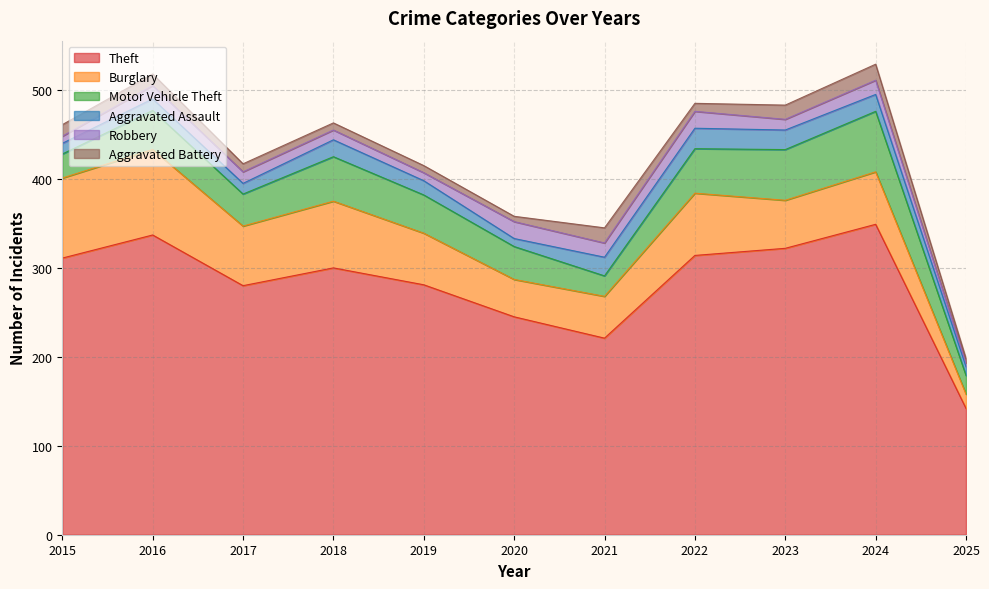

What is the sum of all Motor Vehicle Theft values?

456